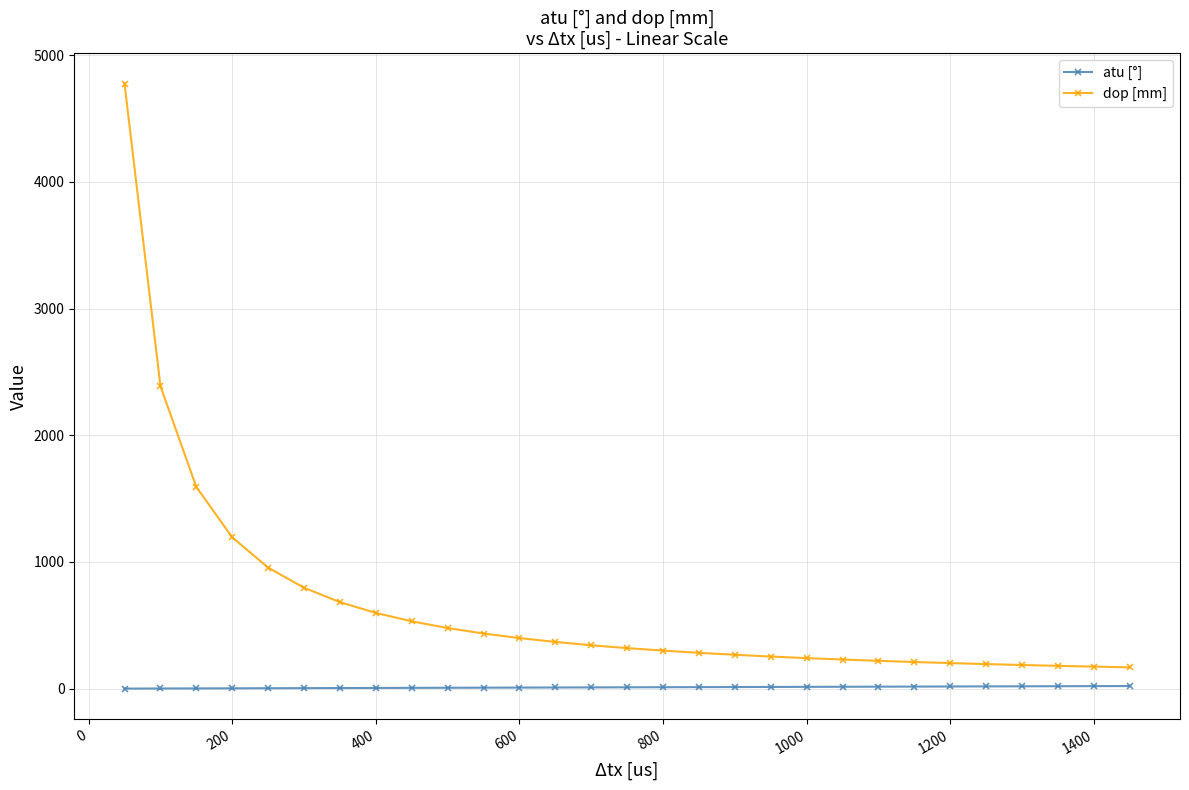

What is the minimum value shown in the chart?

0.7